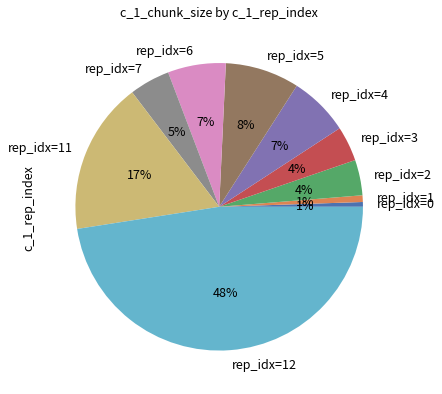

Which slice is the largest?

rep_idx=12